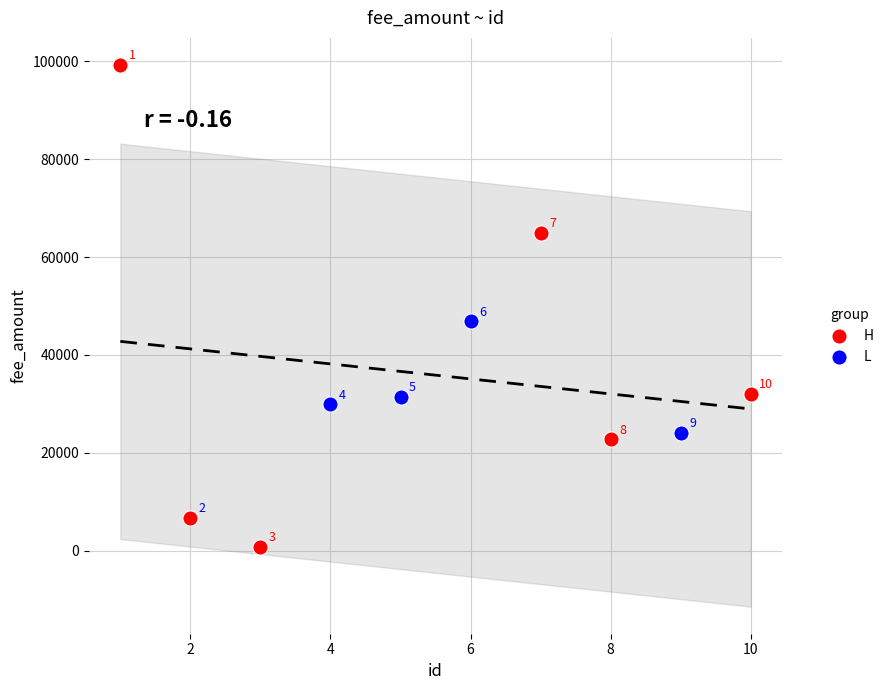

Which series reaches the minimum Y coordinate?

H